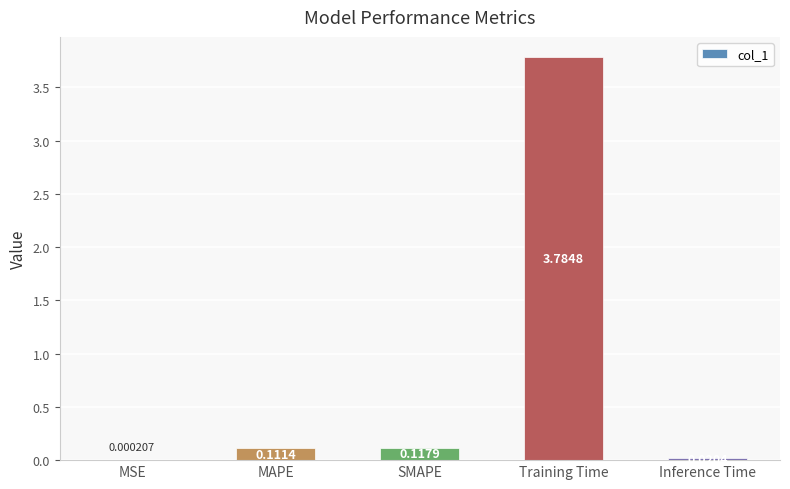

Between MSE and MAPE, which is larger?

MAPE